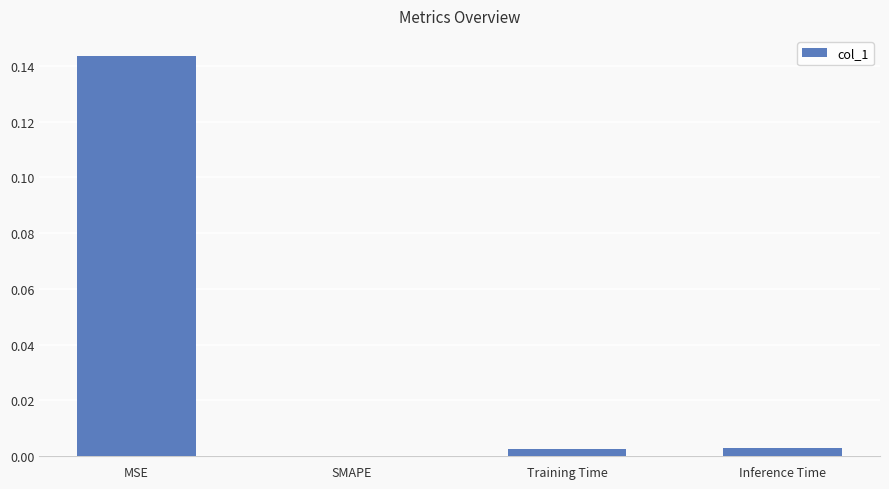

At which category does the chart reach its peak across all series?

MSE